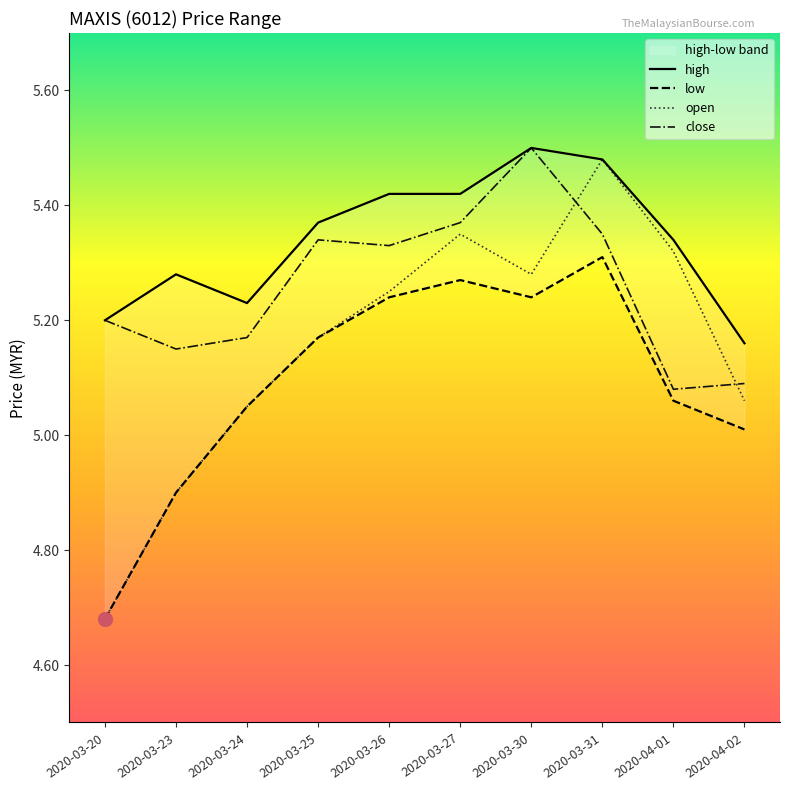

How many values in the open series exceed 5?

8